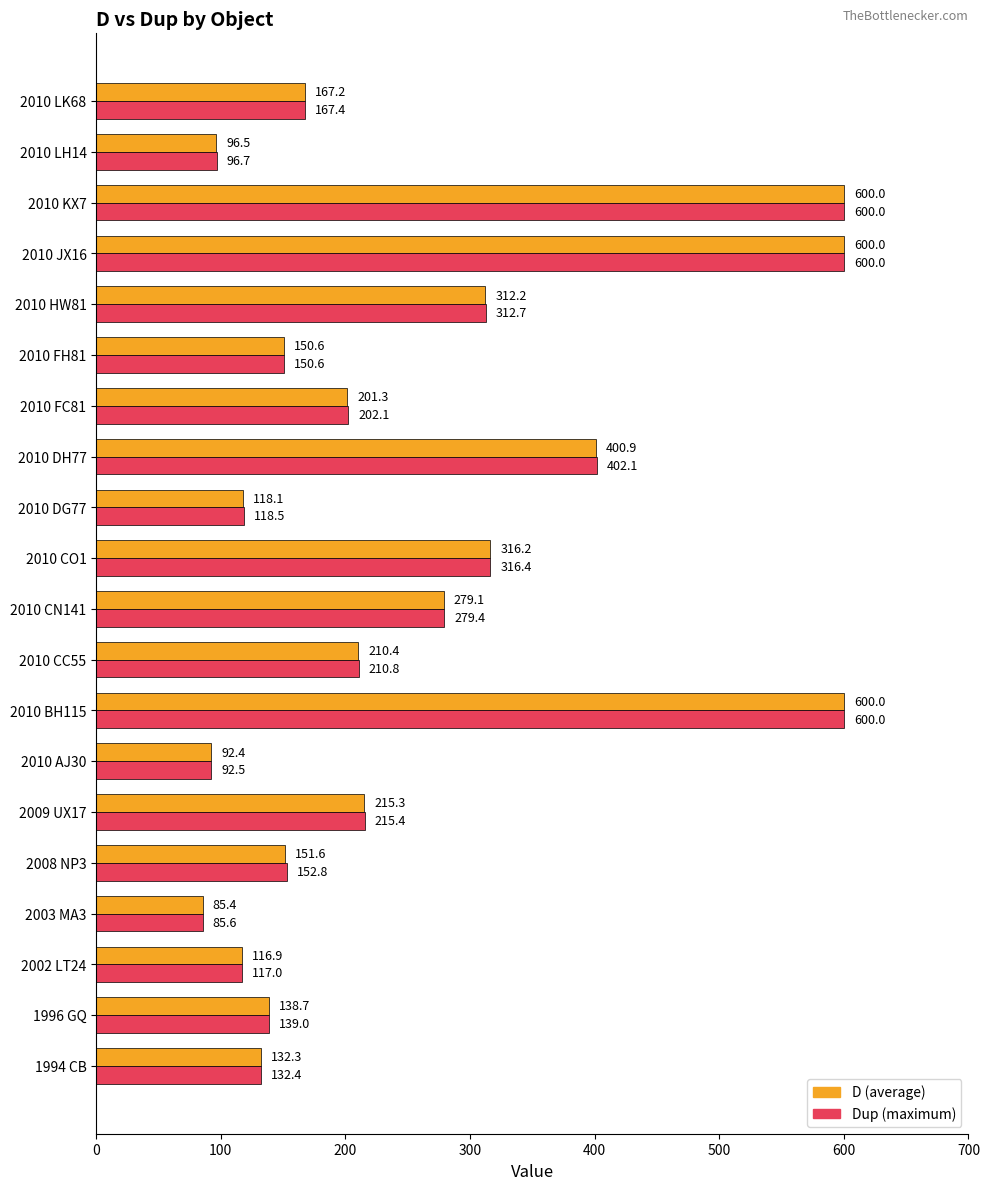

What is the total value across all series at 2010 DH77?

803.0